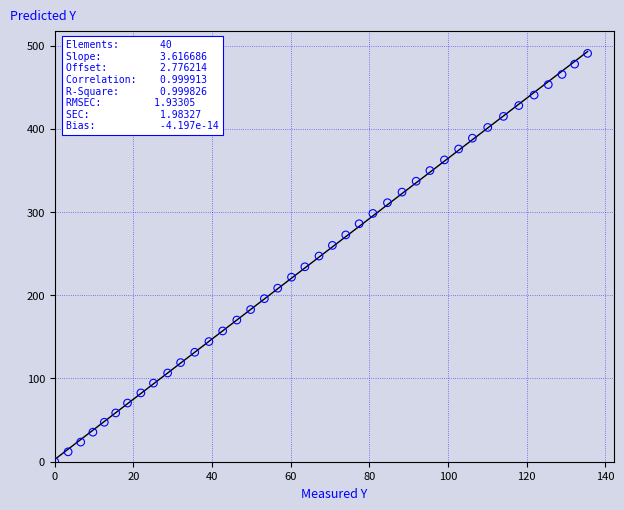

What is the range of Y values (max minus min)?

490.6